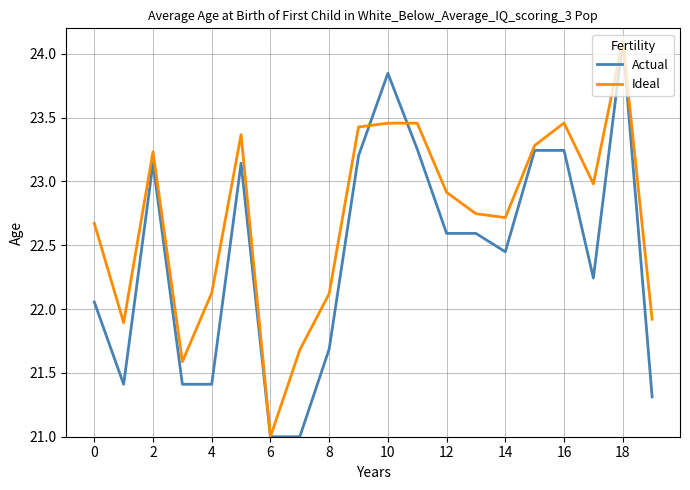

What is the minimum value for Ideal?

21.0